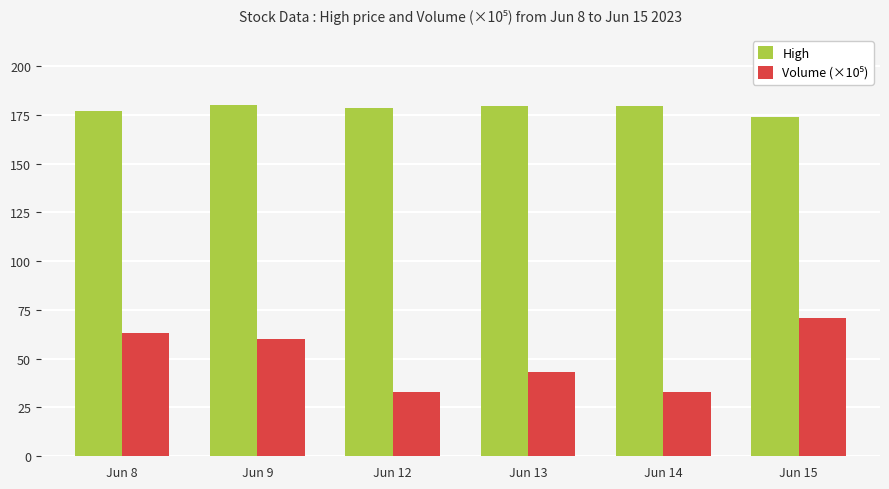

What is the average value of the High series?

178.0